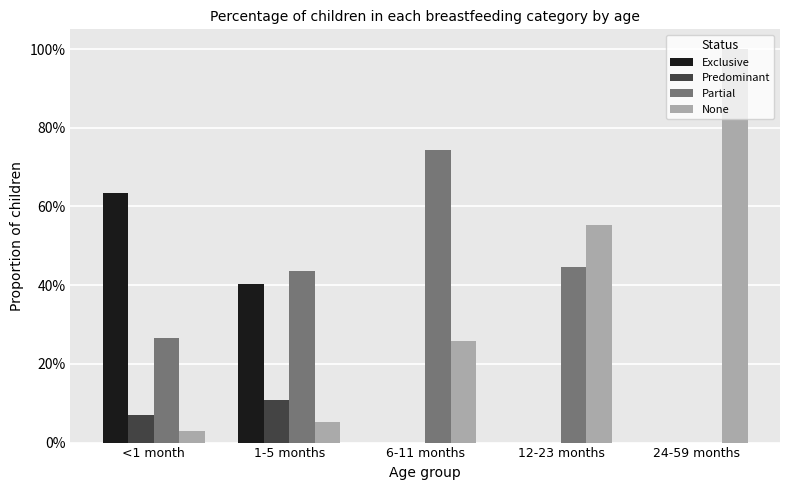

Are the bars horizontal?

No